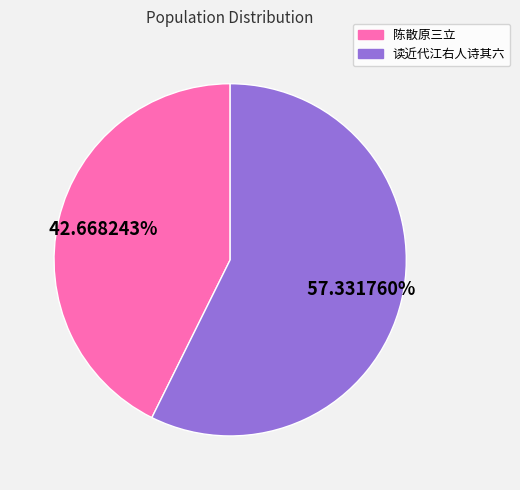

Is there a majority slice in this chart?

Yes